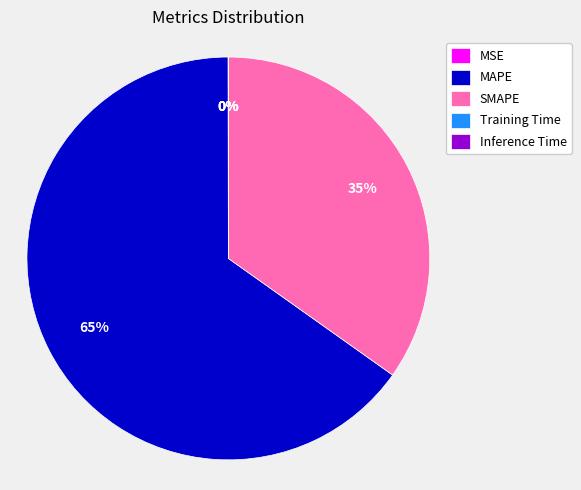

Is it true that MAPE is 65% of the pie?

True